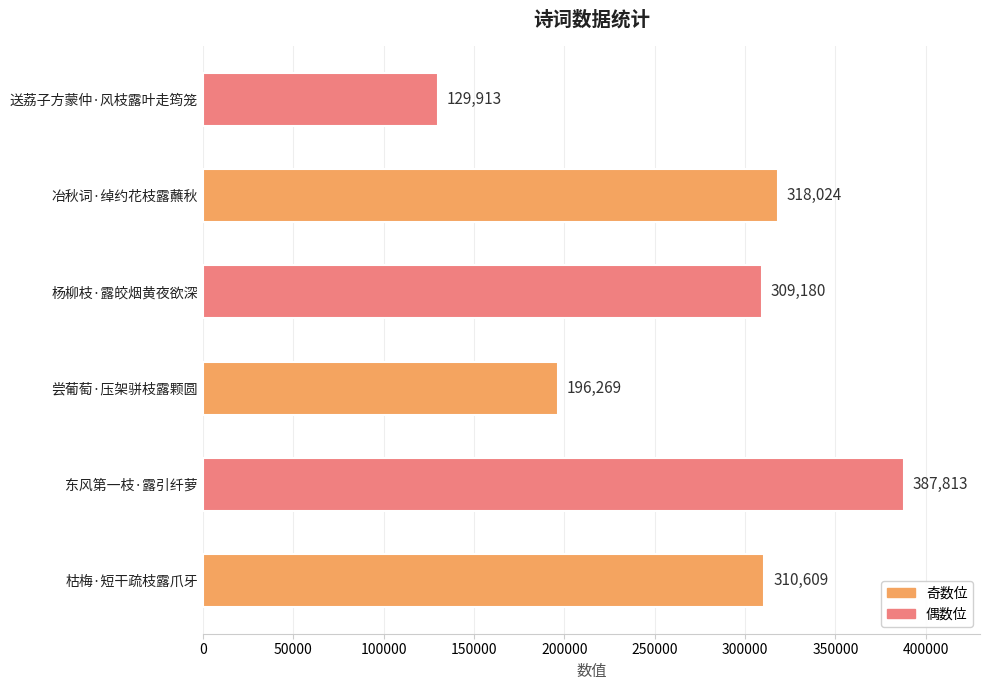

List the labels in order of value, largest first.

东风第一枝·露引纤萝, 冶秋词·绰约花枝露蘸秋, 枯梅·短干疏枝露爪牙, 杨柳枝·露皎烟黄夜欲深, 尝葡萄·压架骈枝露颗圆, 送荔子方蒙仲·风枝露叶走筠笼